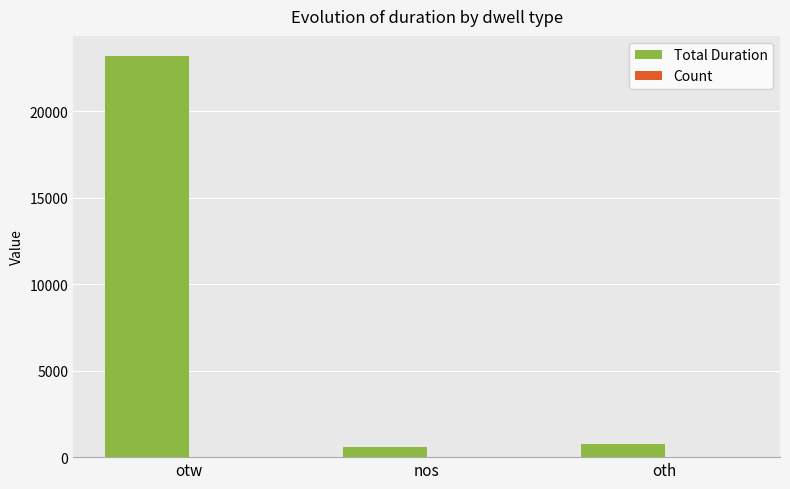

At which category does the chart reach its peak across all series?

otw